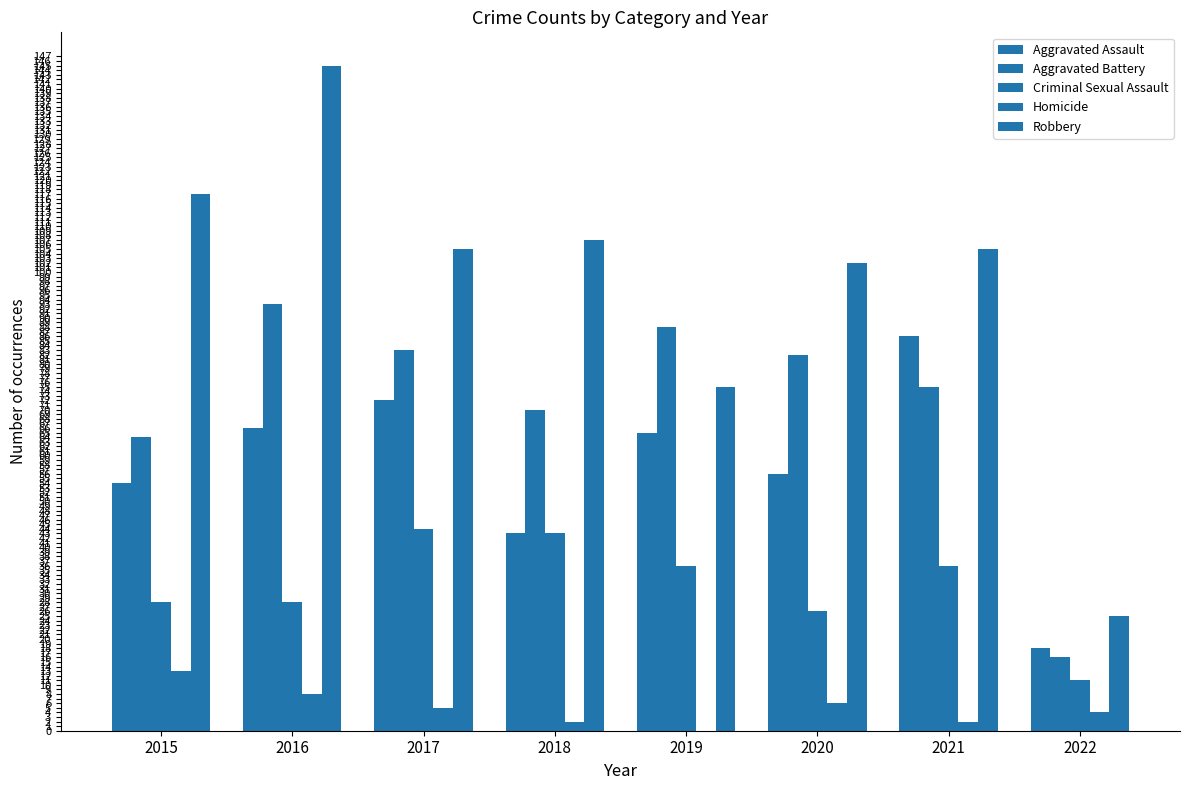

How many groups of bars are there?

8